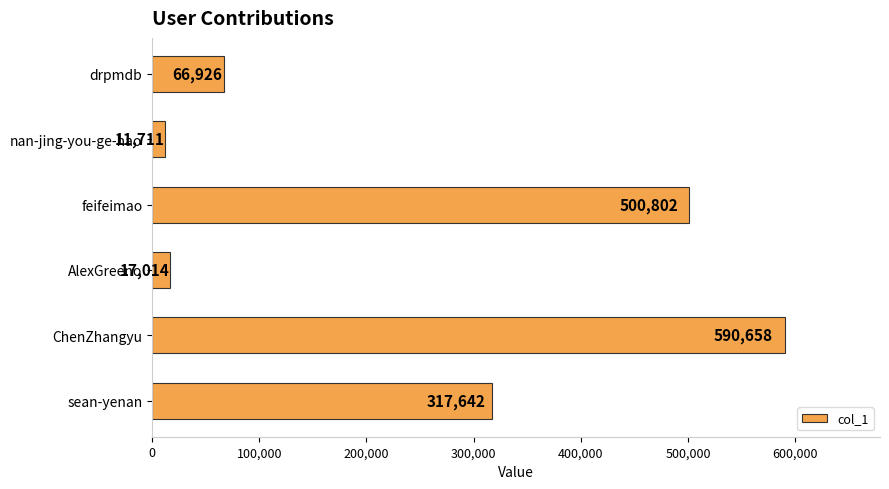

Read the value at ChenZhangyu.

590658